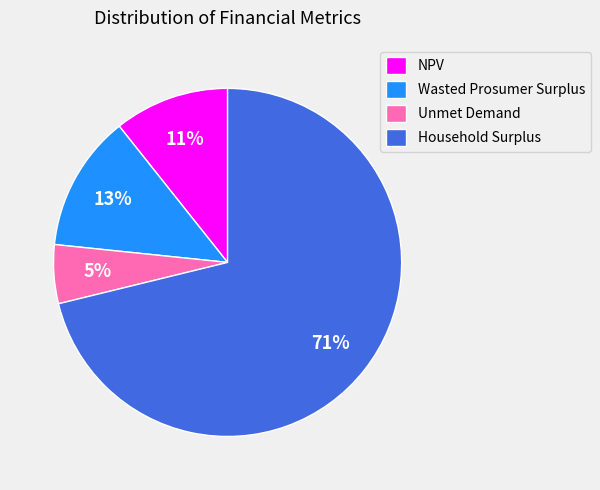

Is it true that Household Surplus is 71% of the pie?

True